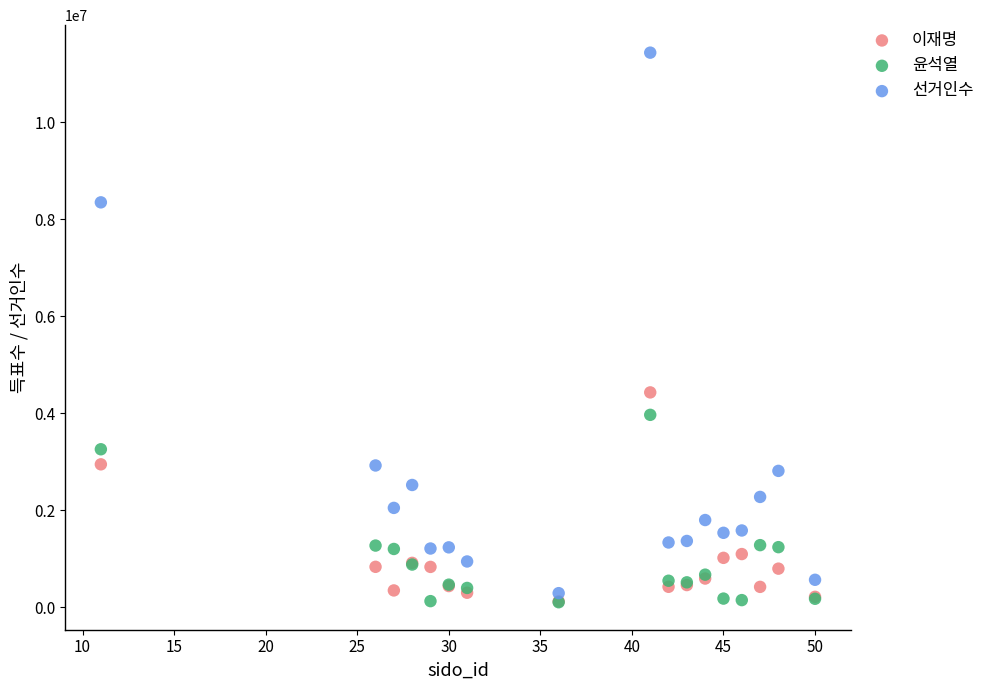

In the 선거인수 series, what Y value is closest to 5861091?

8346647